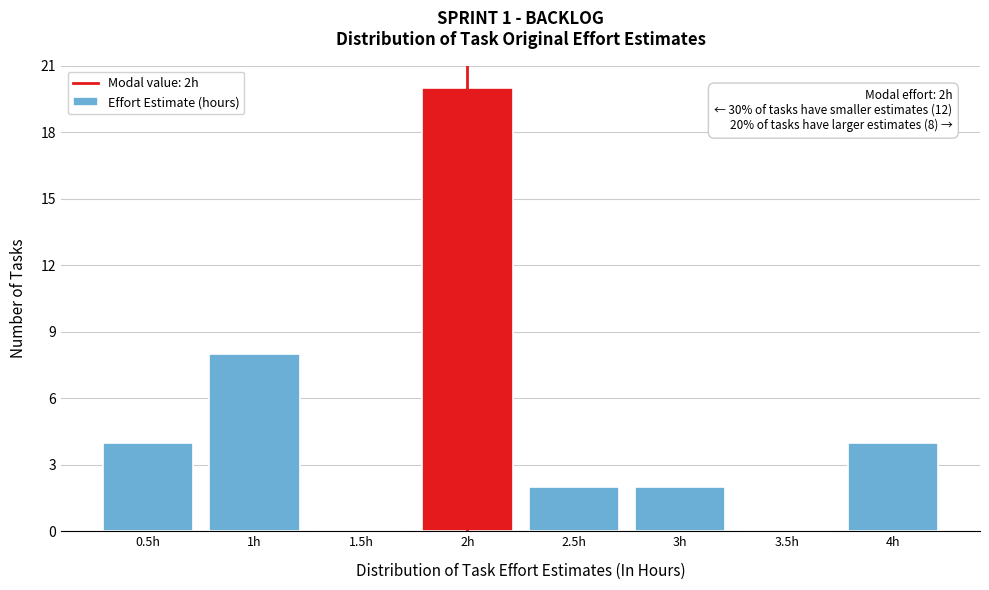

Over which range of the x-axis is the bar tallest?

1.75 to 2.25